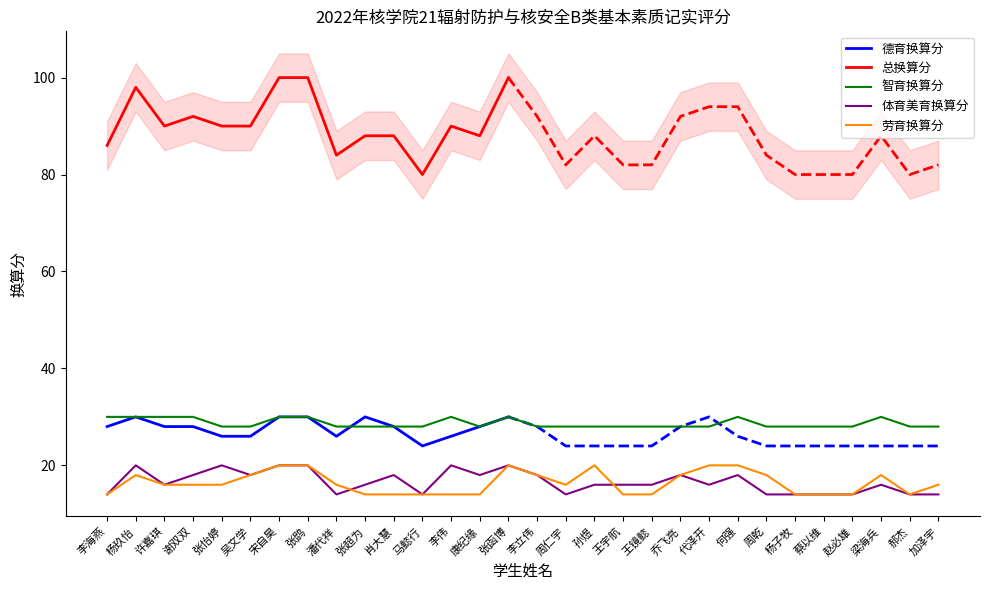

What is the spread (max minus min) of values at 康纪缘?

14